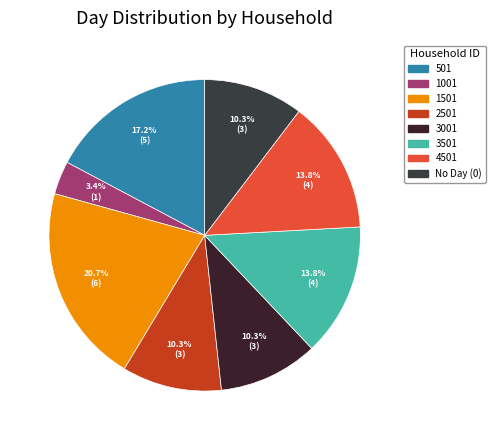

To the nearest percent, what percentage of the pie is 3001?

10%